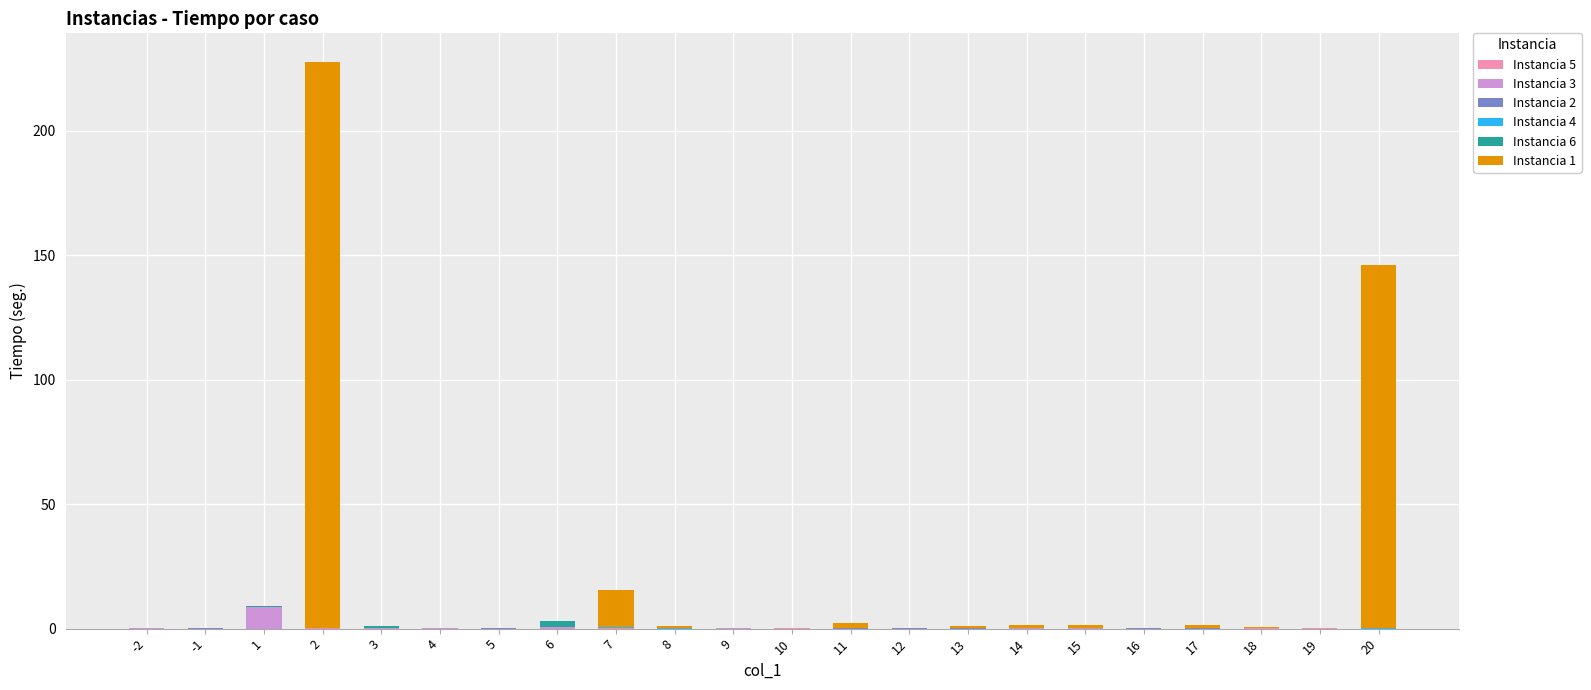

What is the sum of the Instancia 2 values at 18 and 19?

0.1